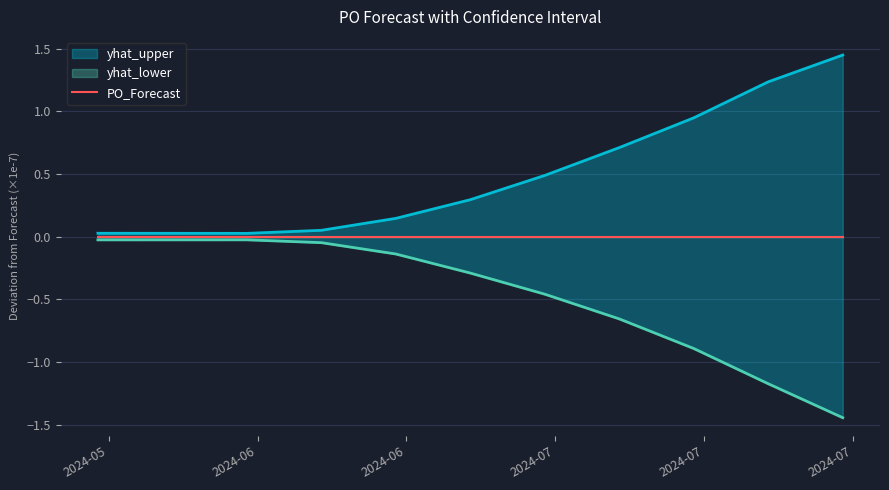

Reading left to right, what are all the values shown in this chart?

yhat_lower: 2024-05-20=-0.0	2024-06-03=-0.0	2024-06-10=-0.0	2024-06-17=-0.1	2024-06-24=-0.3	2024-07-01=-0.5	2024-07-08=-0.7	2024-07-15=-0.9	2024-07-22=-1.2	2024-07-29=-1.4
yhat_upper: 2024-05-20=0.0	2024-06-03=0.0	2024-06-10=0.1	2024-06-17=0.1	2024-06-24=0.3	2024-07-01=0.5	2024-07-08=0.7	2024-07-15=0.9	2024-07-22=1.2	2024-07-29=1.4